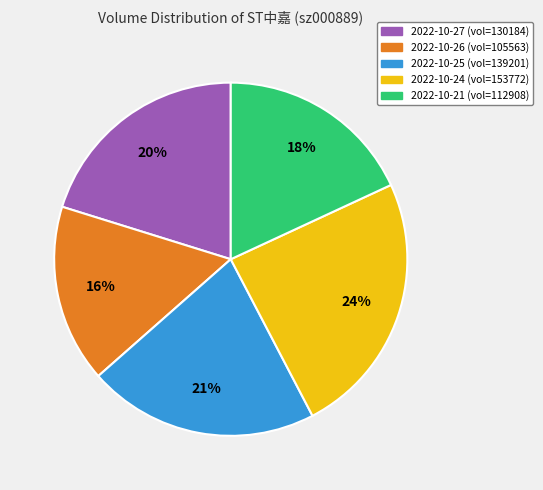

What is the smallest slice in the pie chart?

2022-10-26 (vol=105563)